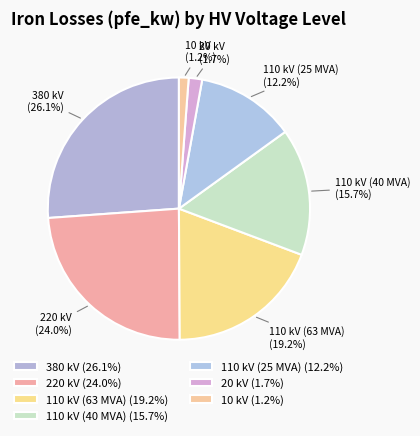

Rank the categories by value from highest to lowest.

380 kV, 220 kV, 110 kV (63 MVA), 110 kV (40 MVA), 110 kV (25 MVA), 20 kV, 10 kV